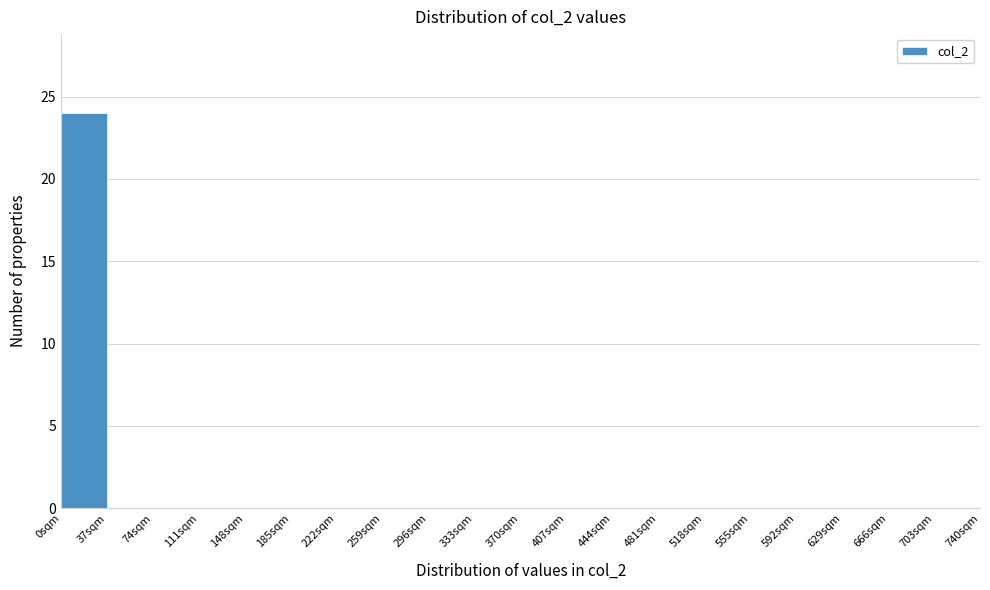

Which range on the x-axis has the tallest bar?

0 to 37